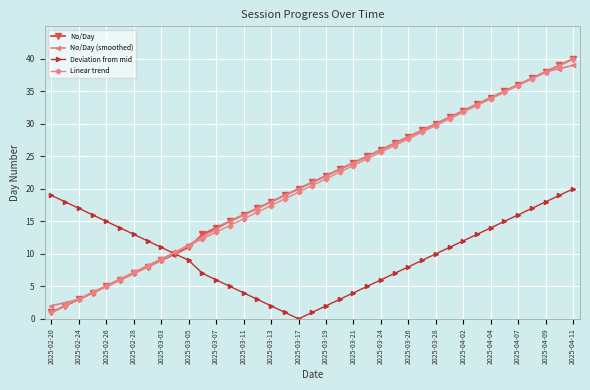

Reading left to right, transcribe all the data shown in this chart.

No/Day: 1.0	2.0	3.0	4.0	5.0	6.0	7.0	8.0	9.0	10.0	11.0	13.0	14.0	15.0	16.0	17.0	18.0	19.0	20.0	21.0	22.0	23.0	24.0	25.0	26.0	27.0	28.0	29.0	30.0	31.0	32.0	33.0	34.0	35.0	36.0	37.0	38.0	39.0	40.0
No/Day (smoothed): 2.0	2.5	3.0	4.0	5.0	6.0	7.0	8.0	9.0	10.2	11.4	12.6	13.8	15.0	16.0	17.0	18.0	19.0	20.0	21.0	22.0	23.0	24.0	25.0	26.0	27.0	28.0	29.0	30.0	31.0	32.0	33.0	34.0	35.0	36.0	37.0	38.0	38.5	39.0
Deviation from mid: 19.0	18.0	17.0	16.0	15.0	14.0	13.0	12.0	11.0	10.0	9.0	7.0	6.0	5.0	4.0	3.0	2.0	1.0	0.0	1.0	2.0	3.0	4.0	5.0	6.0	7.0	8.0	9.0	10.0	11.0	12.0	13.0	14.0	15.0	16.0	17.0	18.0	19.0	20.0
Linear trend: 1.0	2.1	3.1	4.1	5.1	6.2	7.2	8.2	9.2	10.3	11.3	12.3	13.3	14.4	15.4	16.4	17.4	18.5	19.5	20.5	21.5	22.6	23.6	24.6	25.6	26.7	27.7	28.7	29.7	30.8	31.8	32.8	33.8	34.9	35.9	36.9	37.9	39.0	40.0